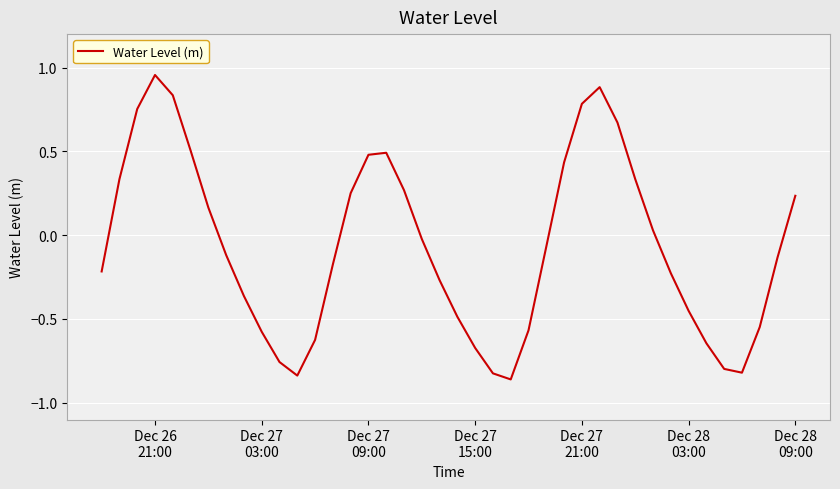

How many values are below zero?

23